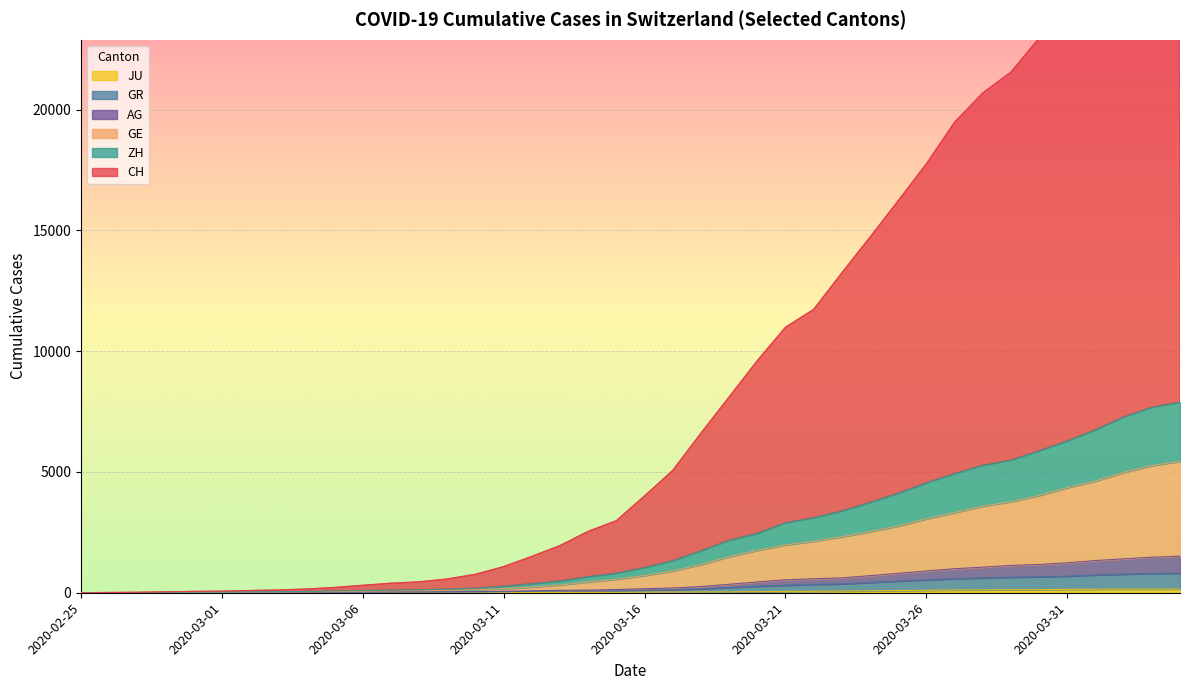

True or false: AG and GE intersect in this chart.

False